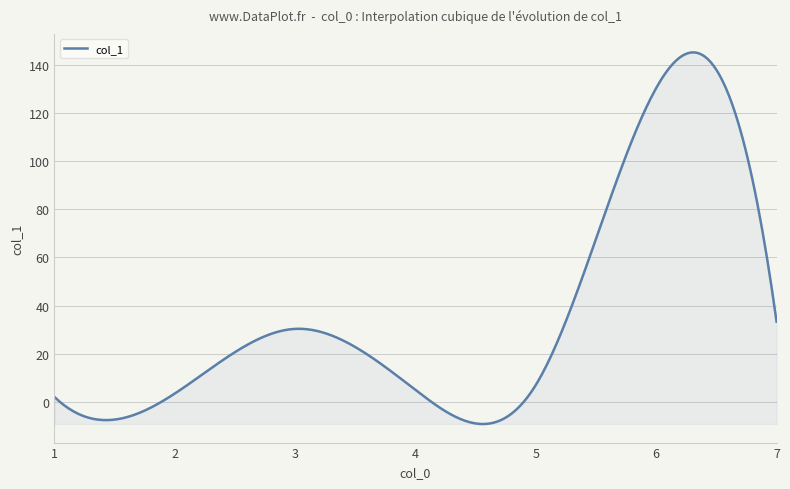

What is the difference between the maximum and minimum values?

154.6